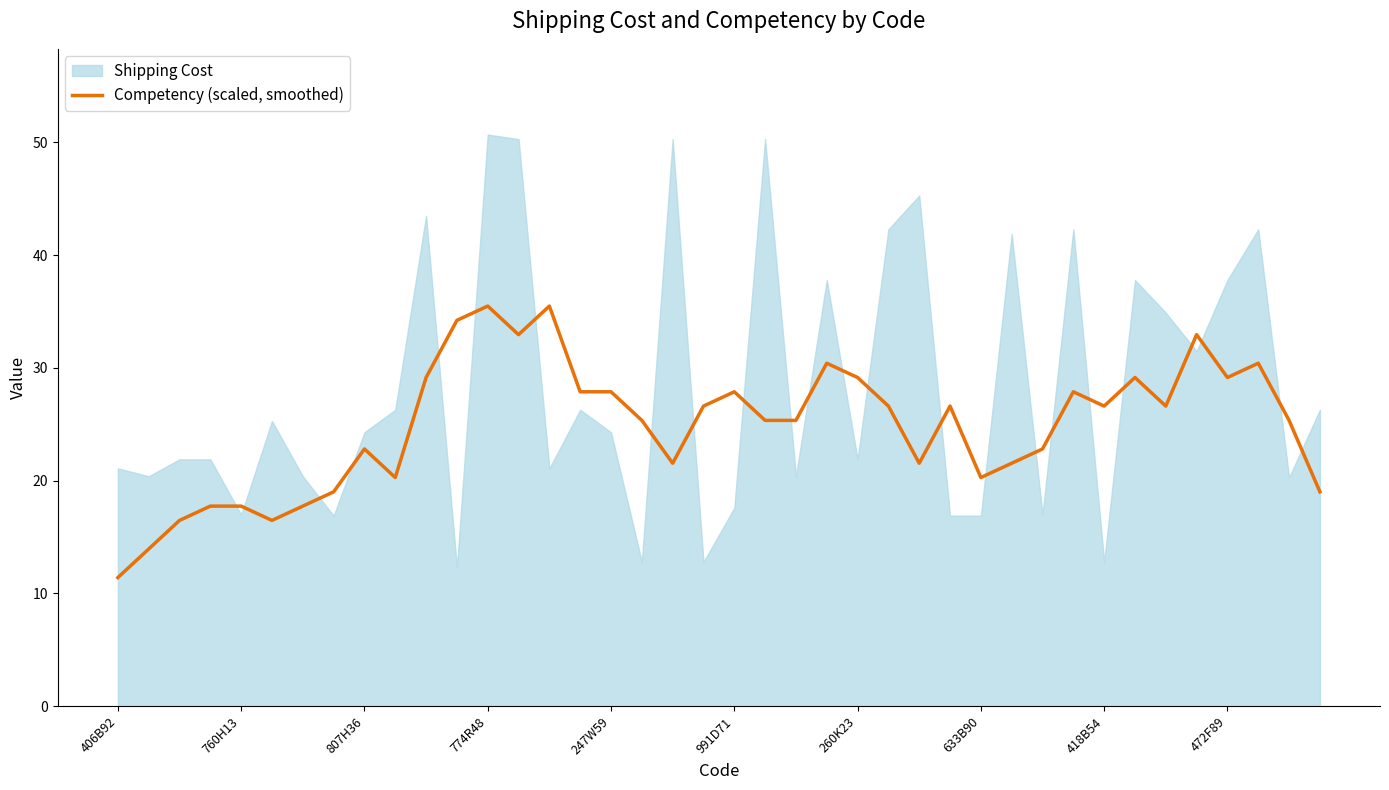

The chart shows a value of 26.6 at 34. True or false?

True